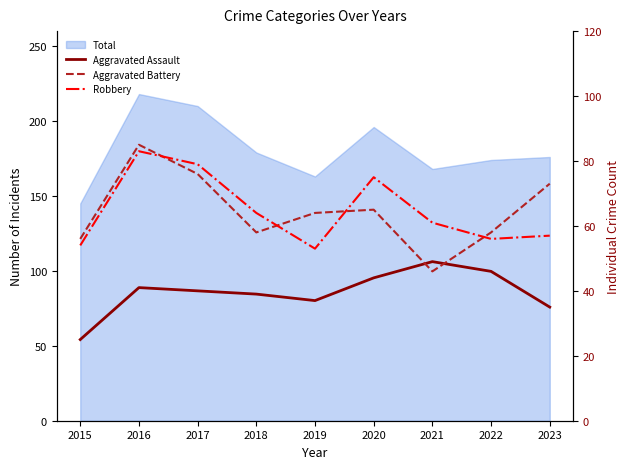

True or false: Aggravated Battery and Robbery cross at least once.

True